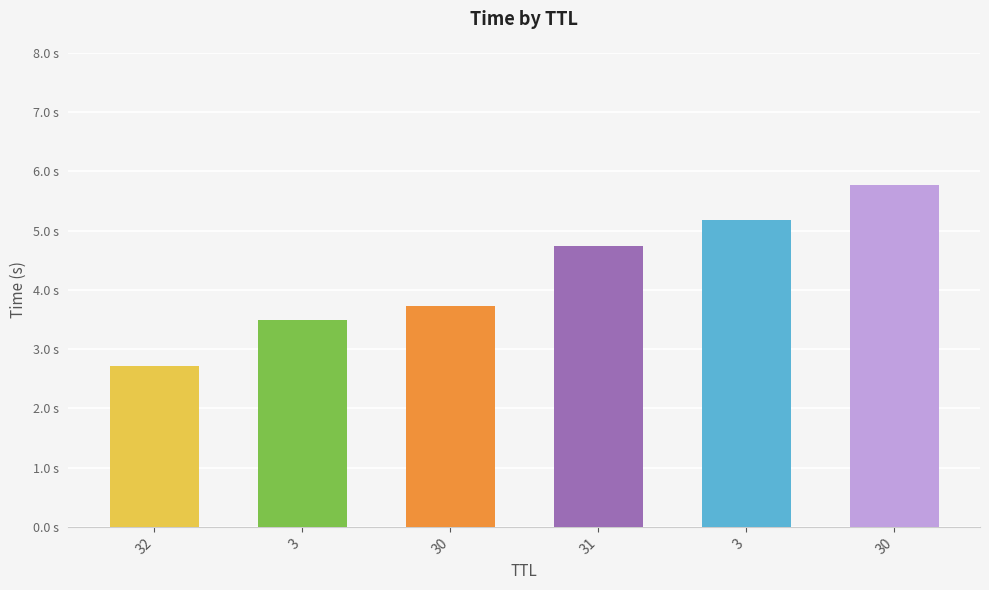

Reading right to left, transcribe all the data shown in this chart.

5.8	5.2	4.7	3.7	3.5	2.7